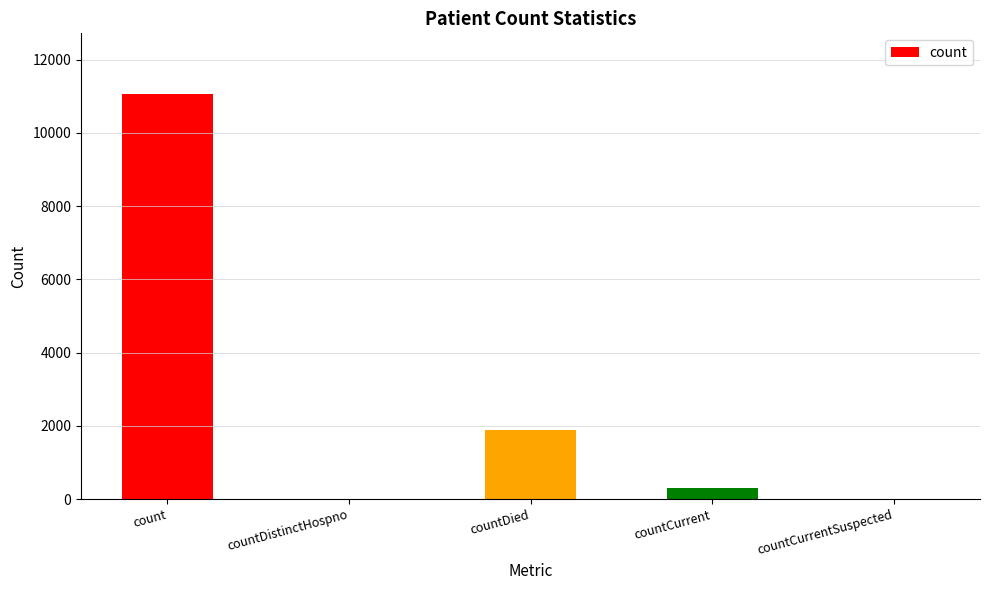

How many data points does each series have?

5